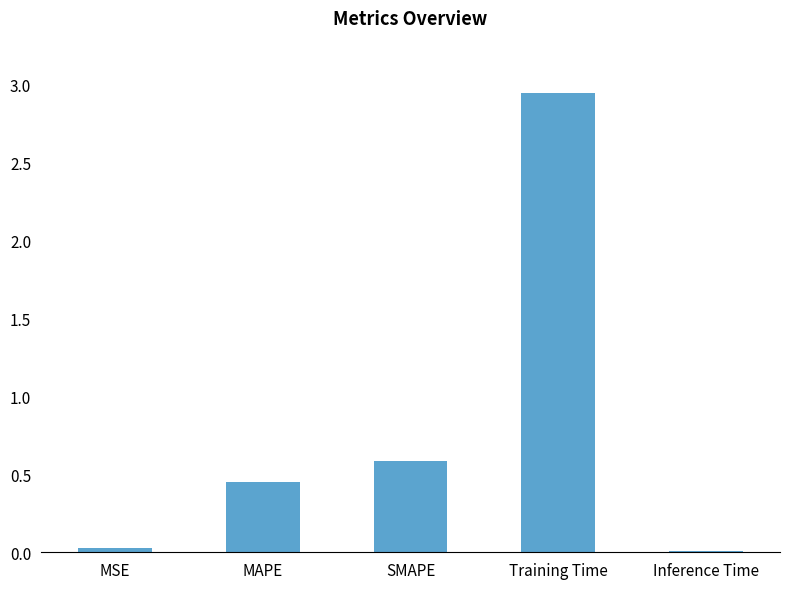

Which category has the highest value across all series?

Training Time